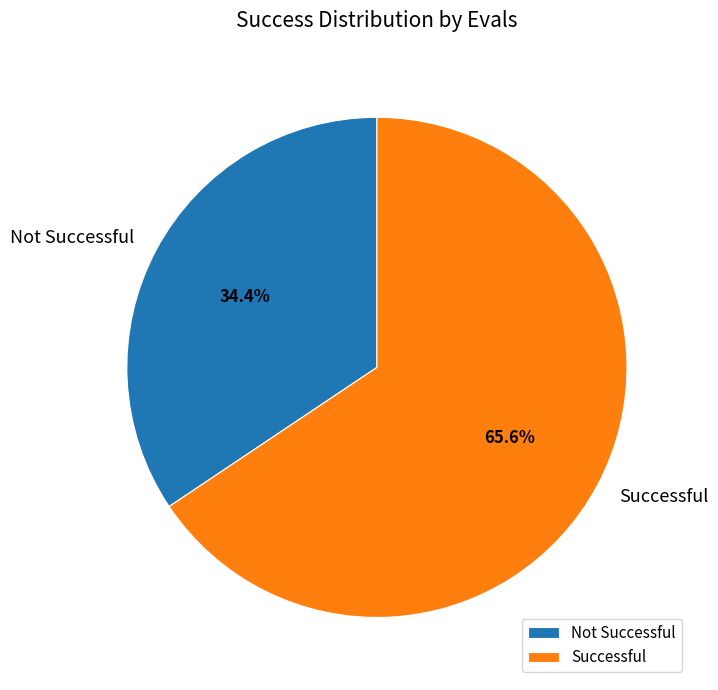

Is the sum of Not Successful and Successful greater than half?

Yes